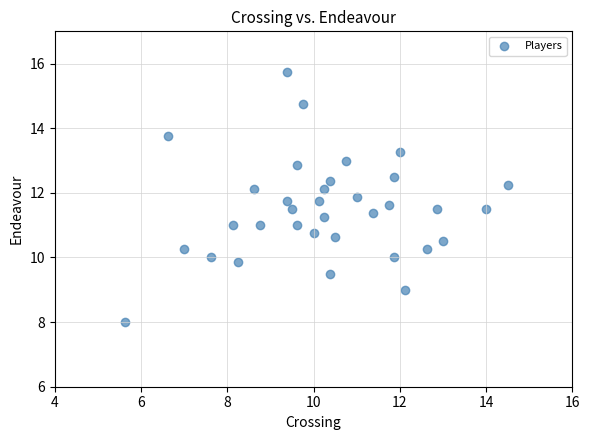

What is the range of X values (max minus min)?

8.9